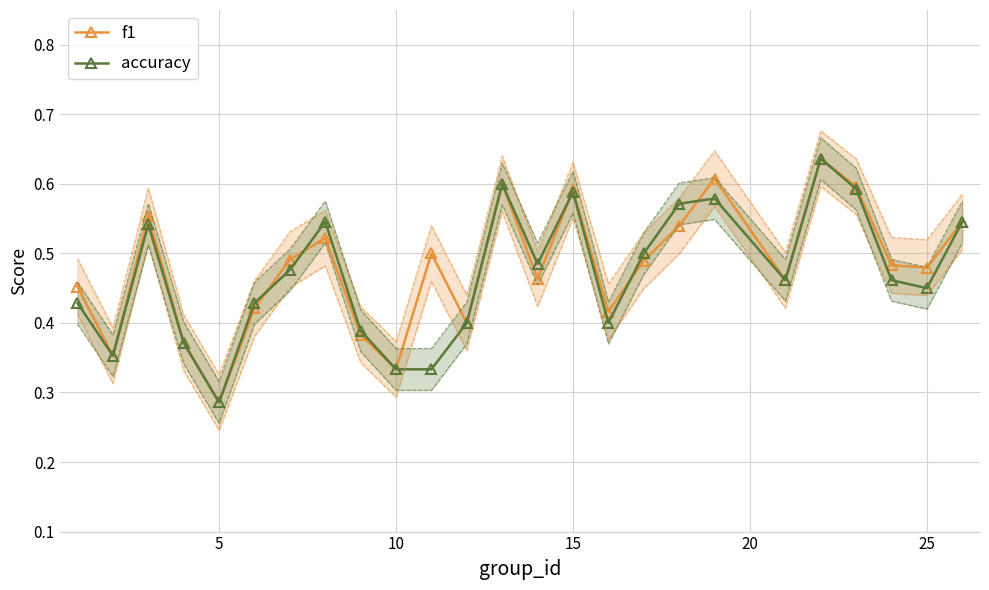

What are all the series names shown in the legend?

f1, accuracy